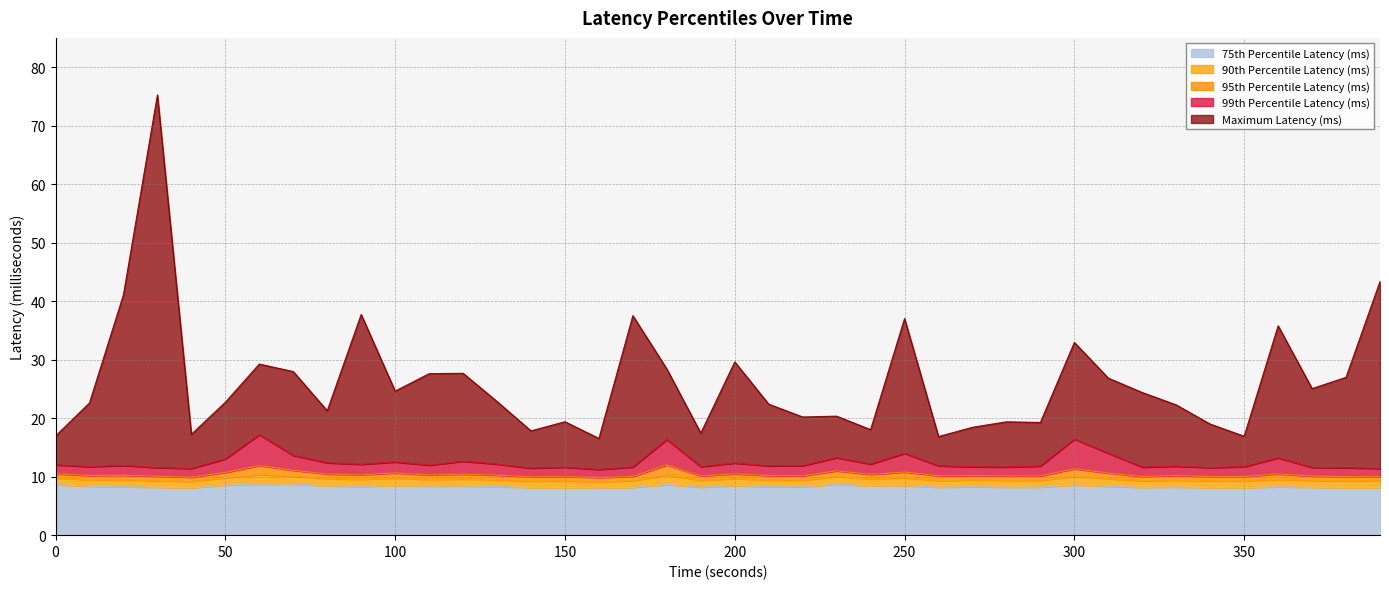

True or false: 95th Percentile Latency (ms) has a value of 10.6 at 100.

True